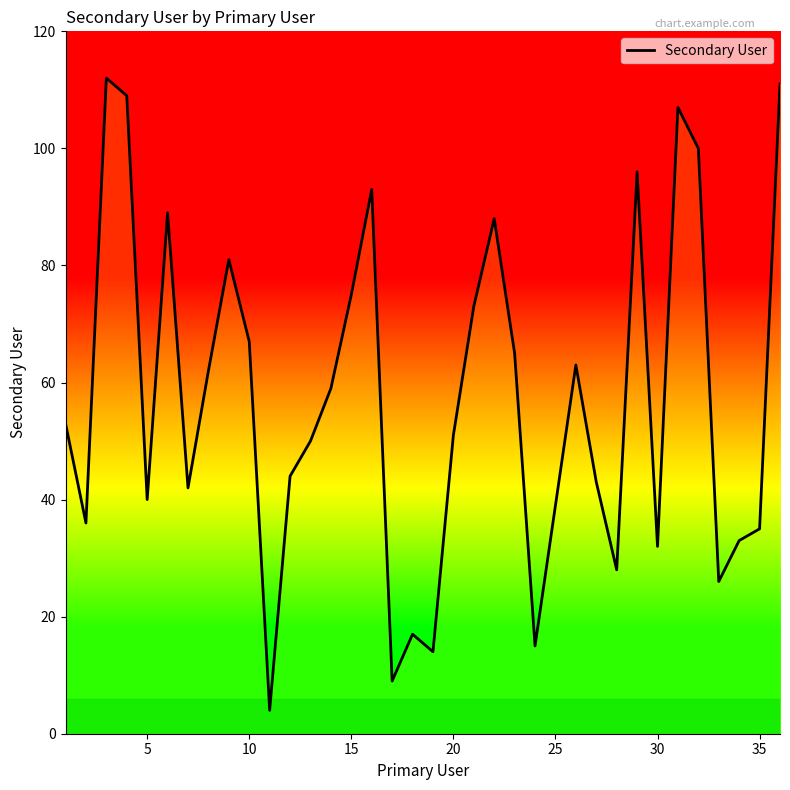

What is the greatest value displayed?

112